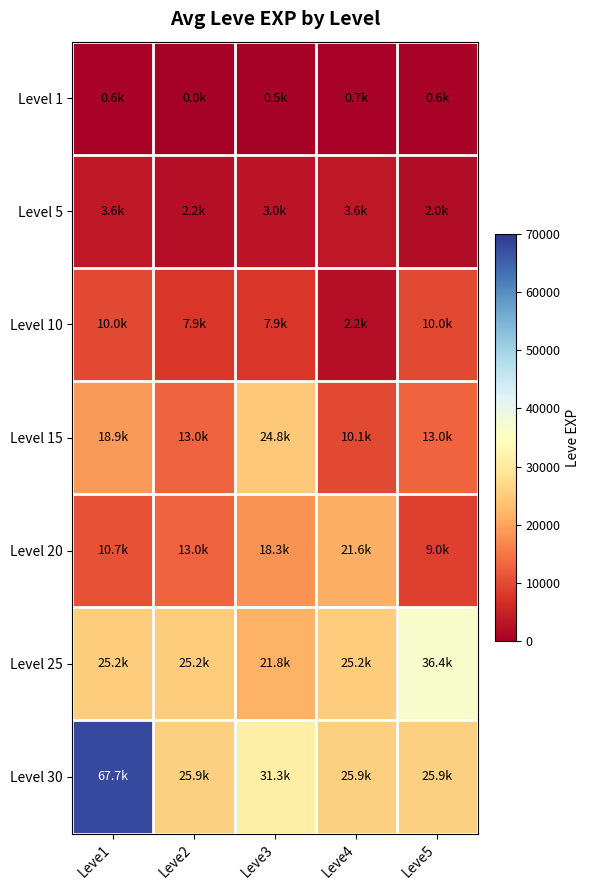

Rank the series at Leve5 from highest to lowest value.

Level 25, Level 30, Level 15, Level 10, Level 20, Level 5, Level 1